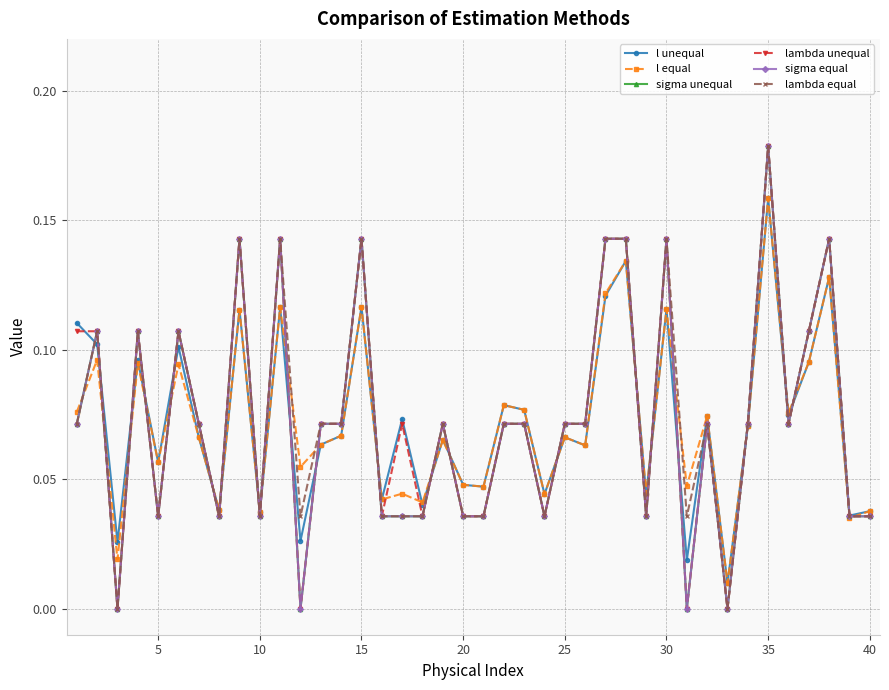

True or false: lambda unequal and lambda equal cross at least once.

False